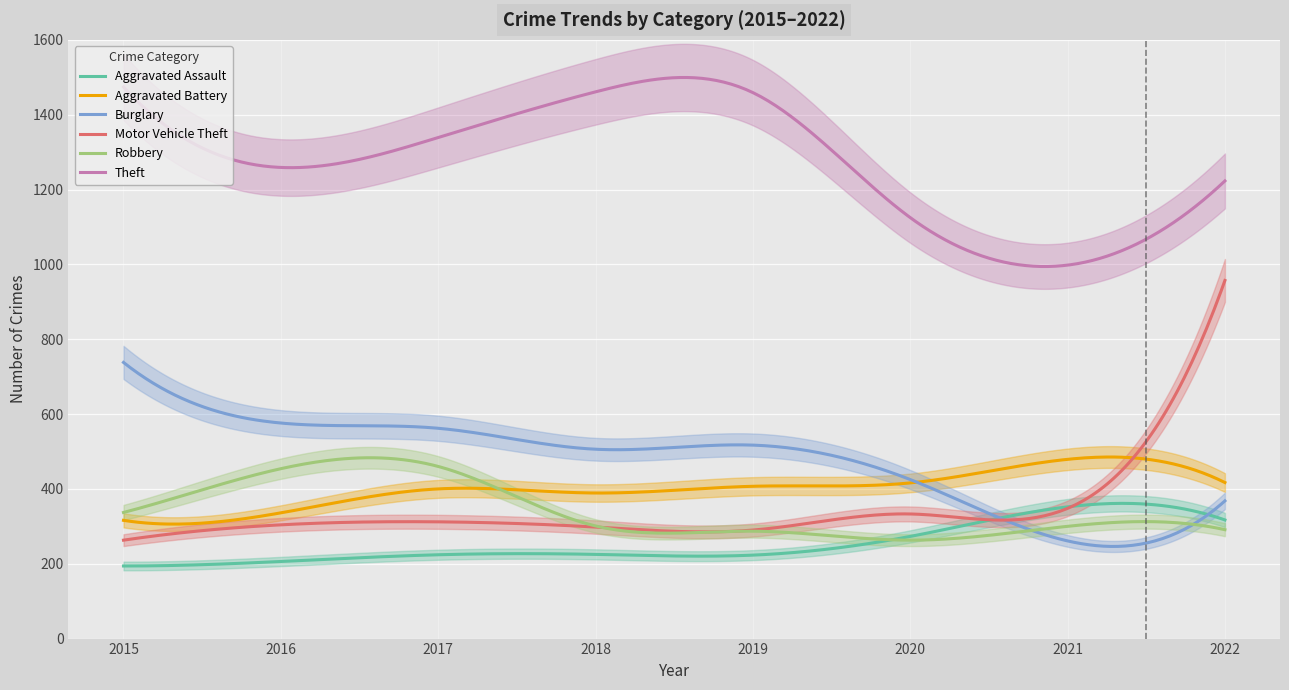

What is the maximum value shown in the chart?

1474